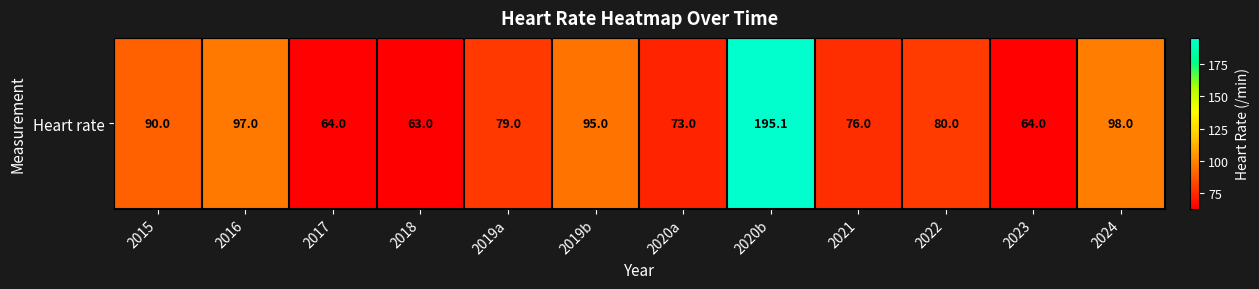

Rank the categories by value from lowest to highest.

2018, 2017, 2023, 2020a, 2021, 2019a, 2022, 2015, 2019b, 2016, 2024, 2020b